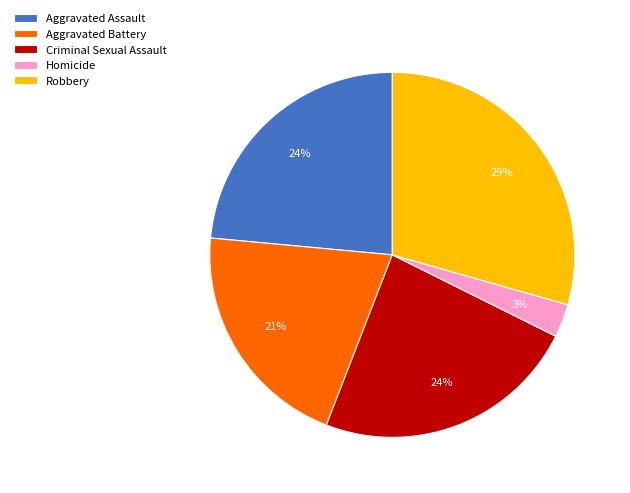

How many slices are in this pie chart?

5